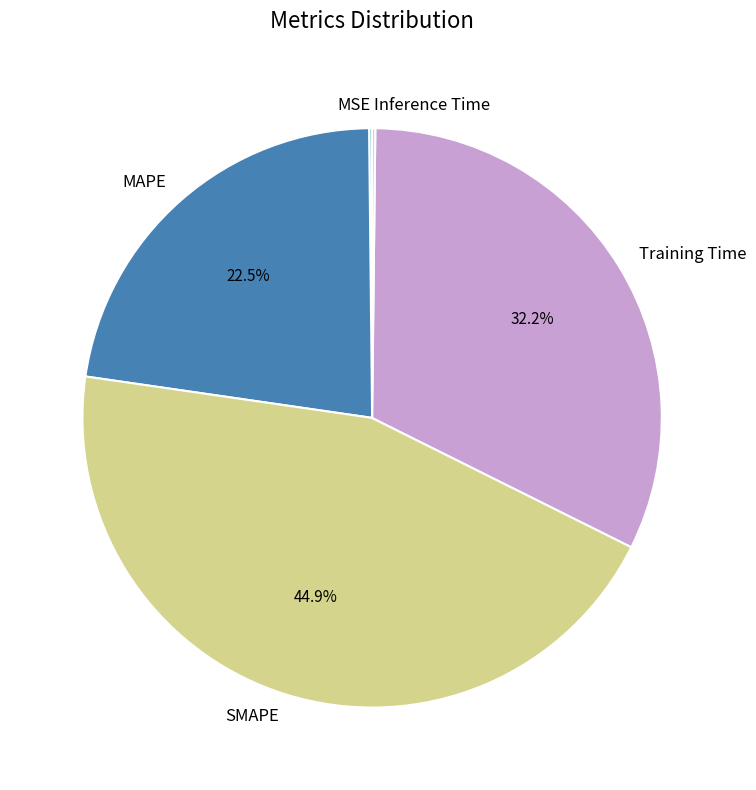

Is the sum of MAPE and Training Time greater than half?

Yes